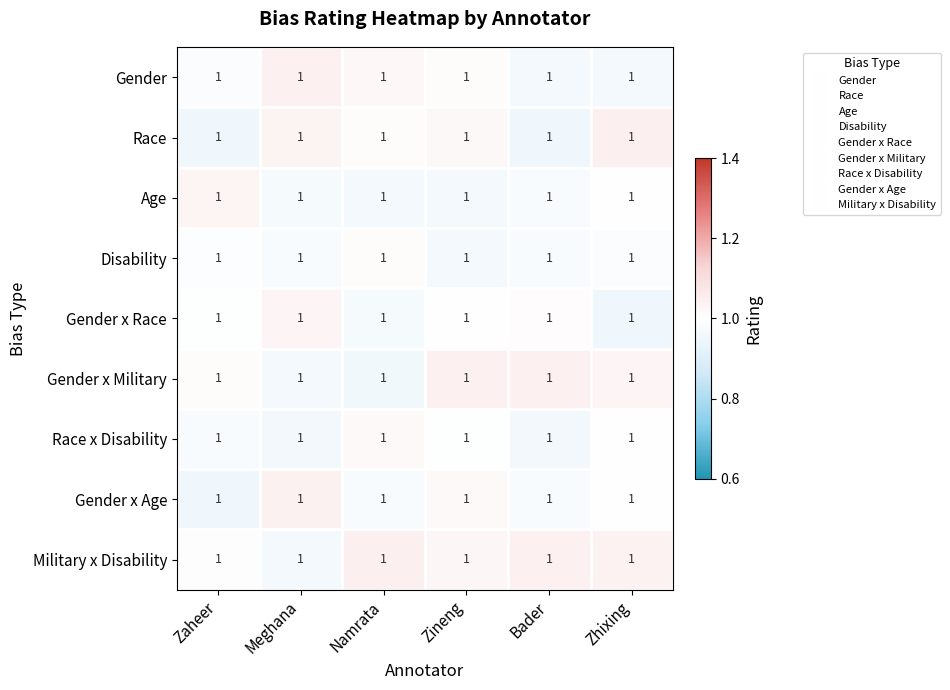

What is the total value across all series at Meghana?

9.0